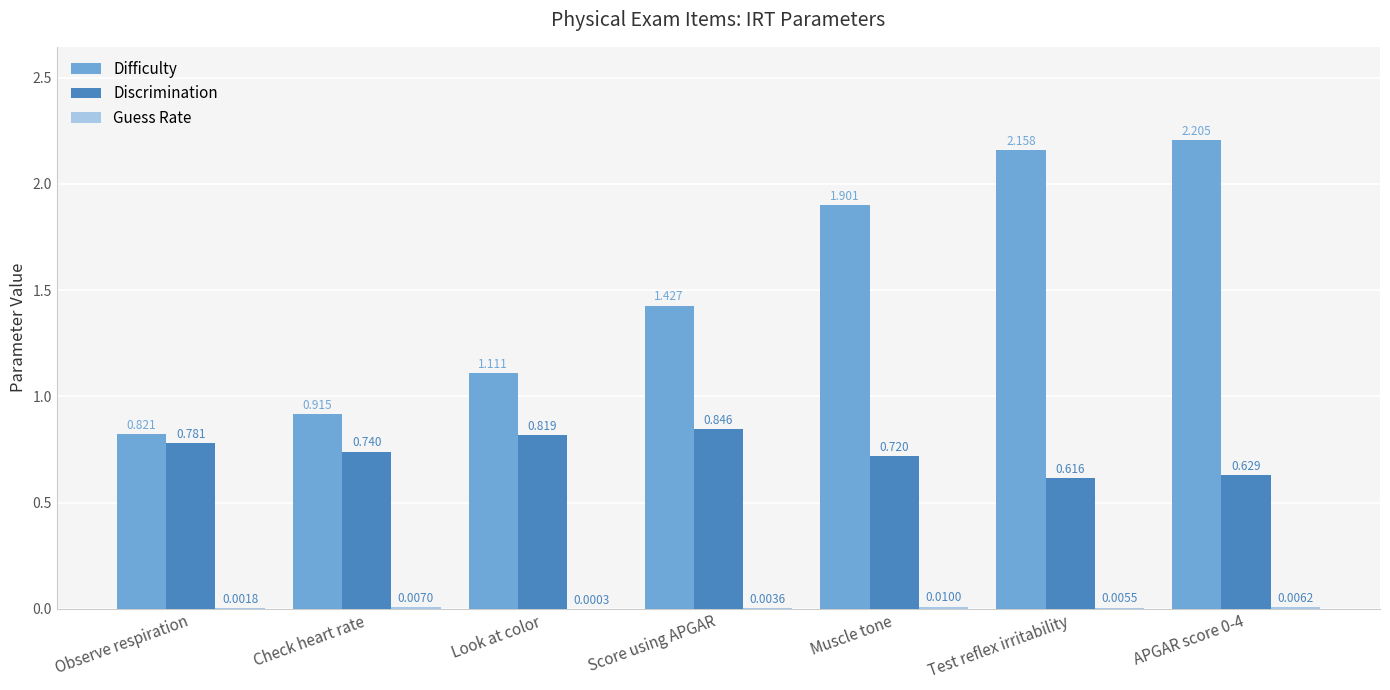

Which series has the largest total across all categories?

Difficulty